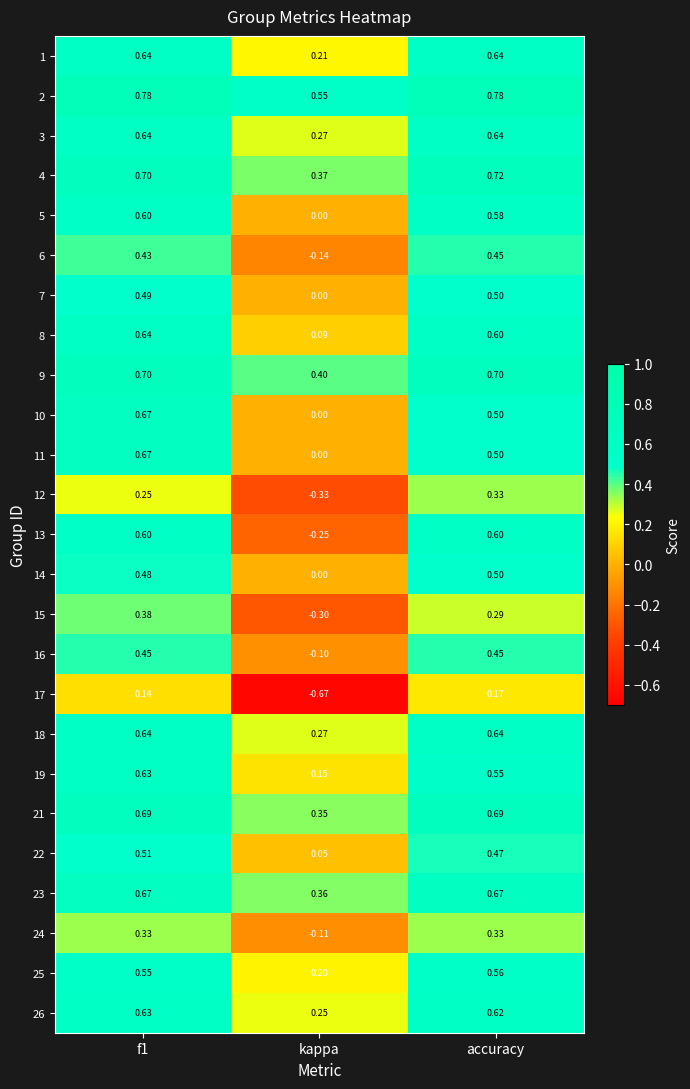

At which category is the sum across all series the highest?

f1